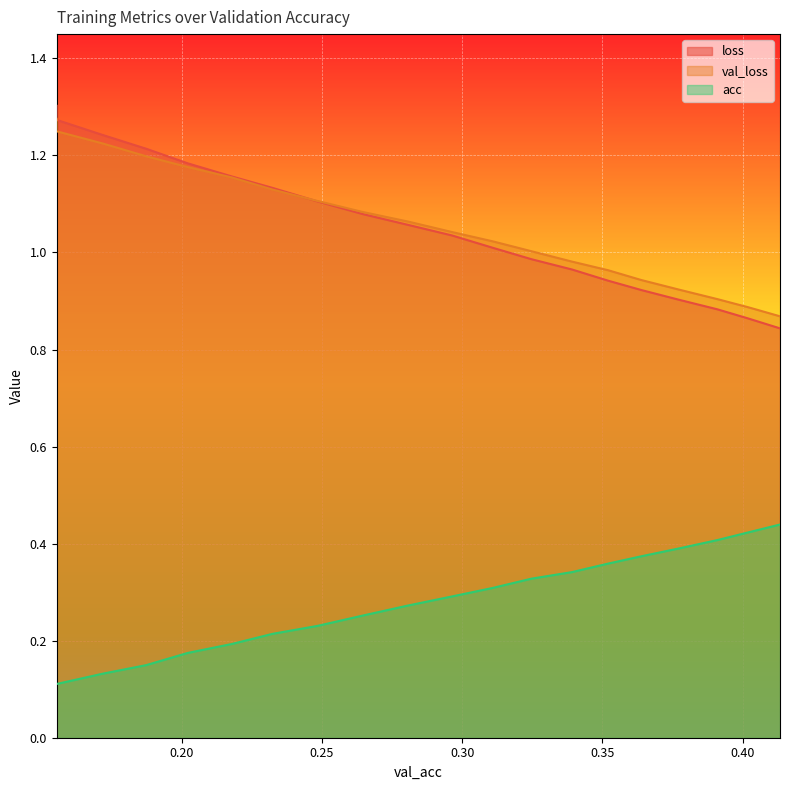

What is the average value of the loss series?

1.1